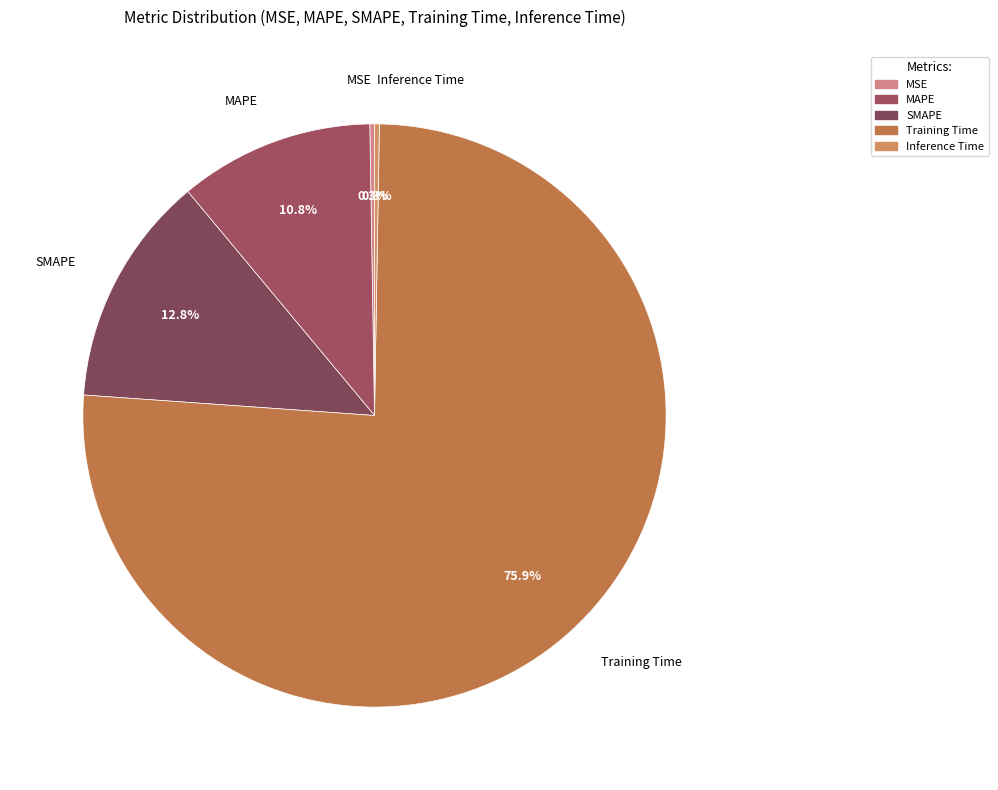

Is there any slice that represents more than half of the pie?

Yes